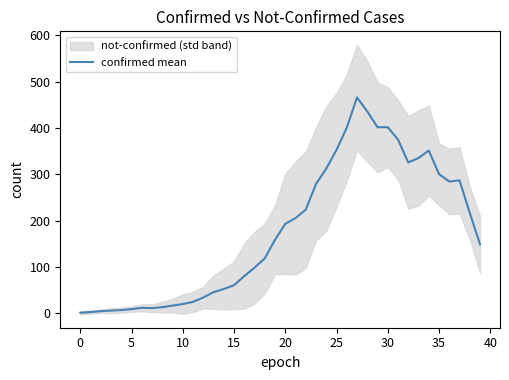

How many lines are shown in the chart?

1